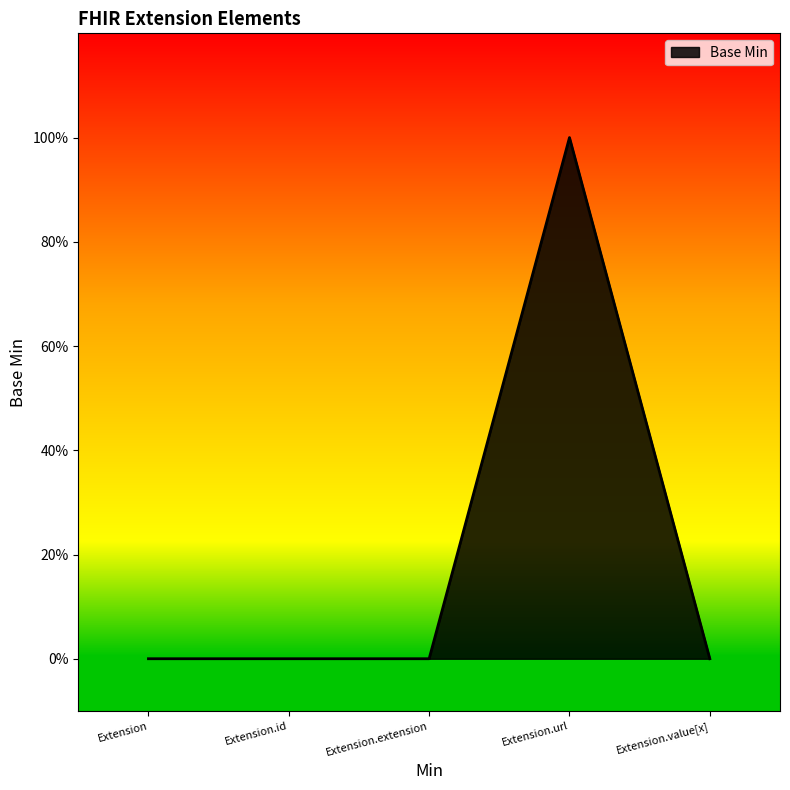

Reading left to right, transcribe all the data shown in this chart.

0	0	0	1	0